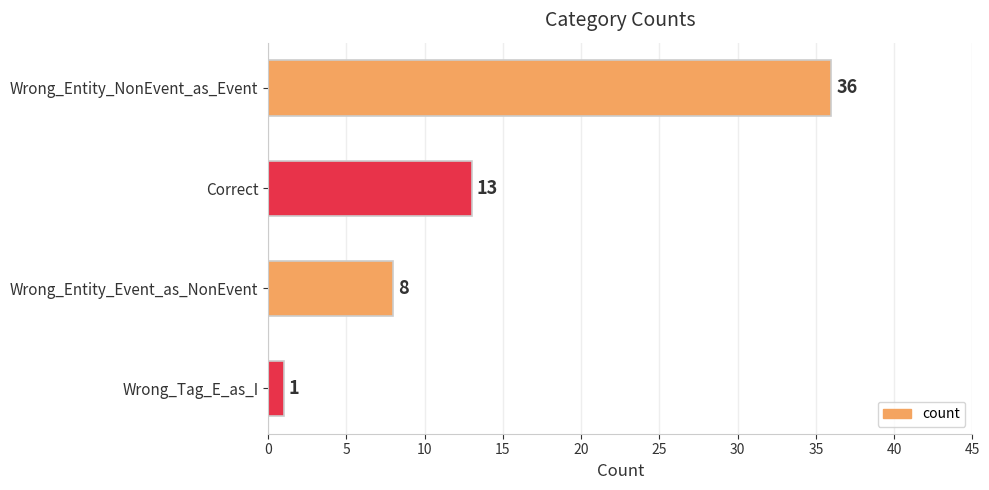

What is the sum of all values?

58